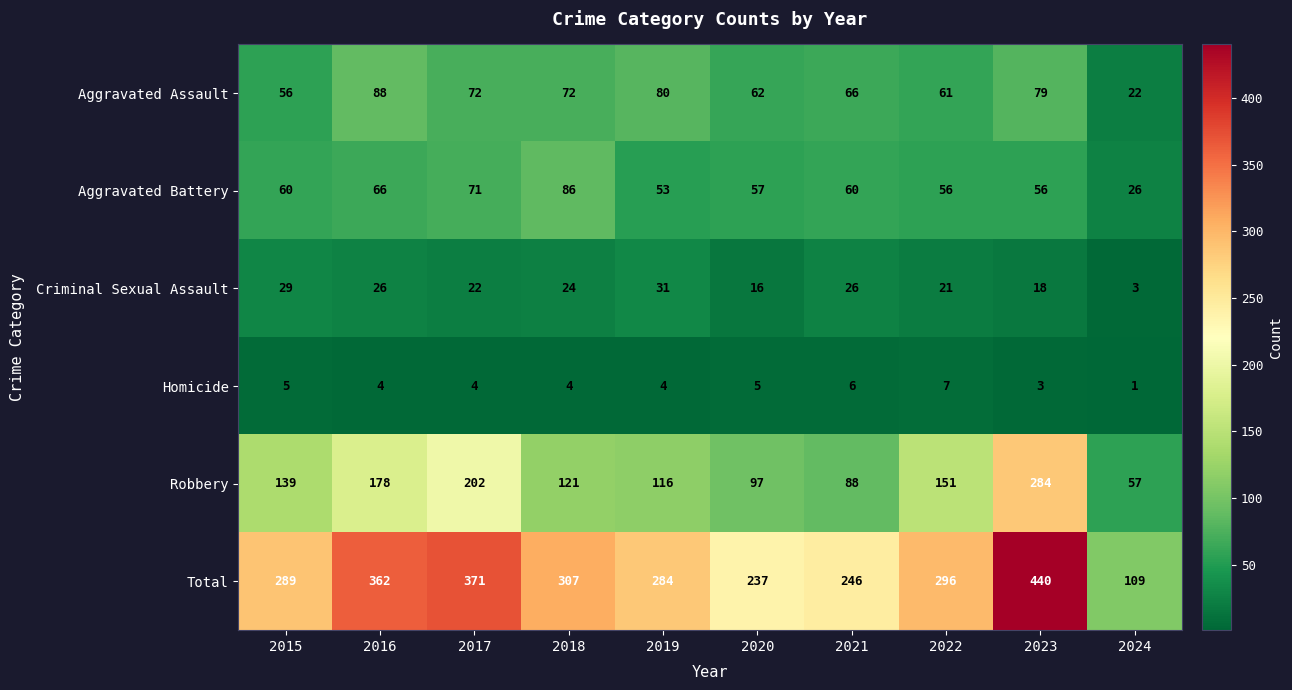

Which series has the widest spread of values?

Total